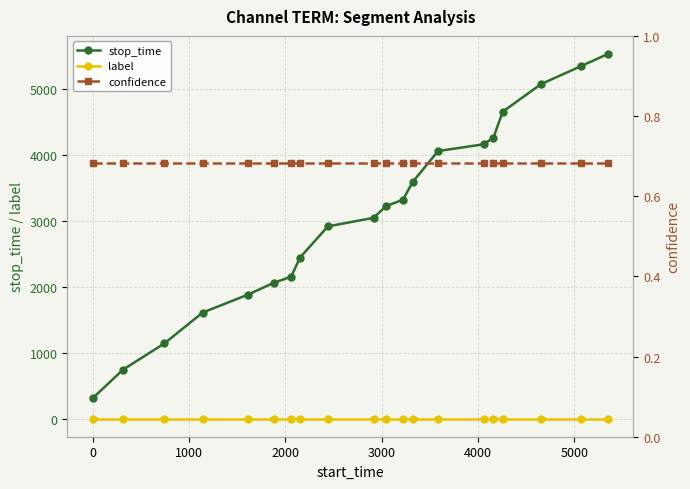

True or false: label and stop_time cross at least once.

False